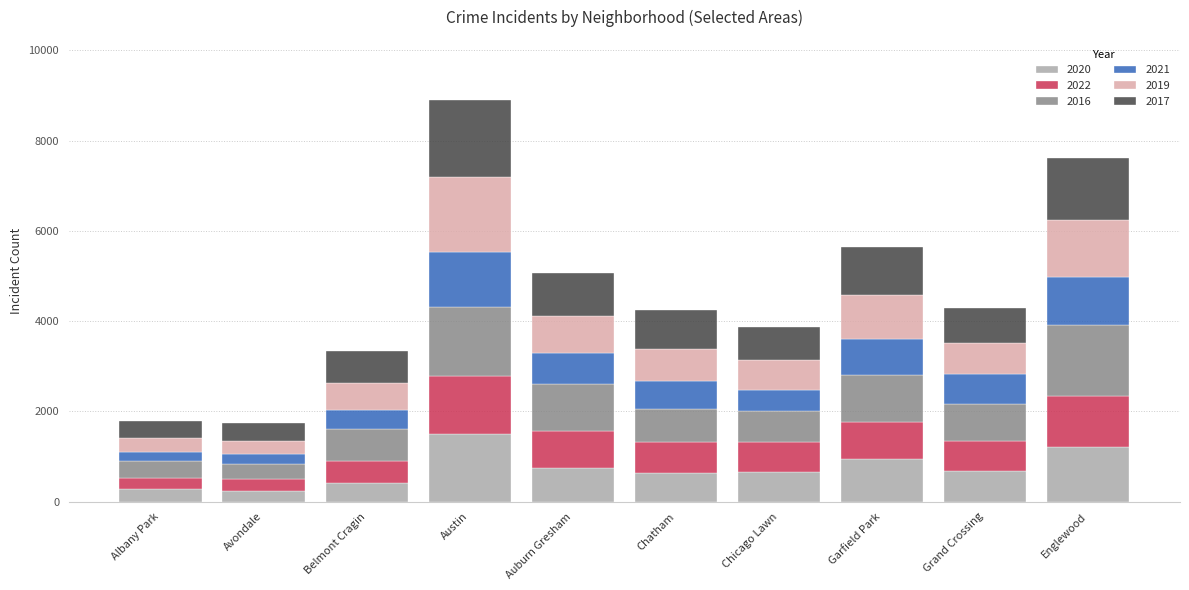

What are all the series names shown in the legend?

2020, 2022, 2016, 2021, 2019, 2017